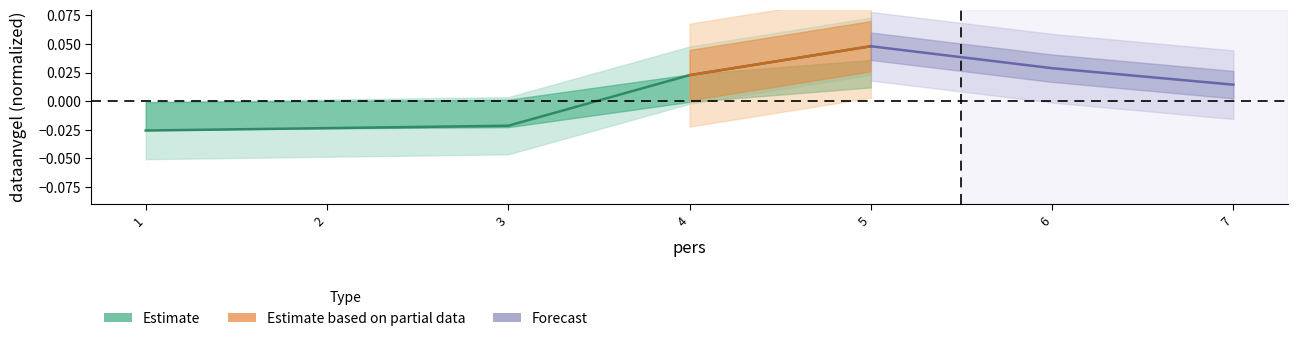

The value at 2 is -0.0. True or false?

True